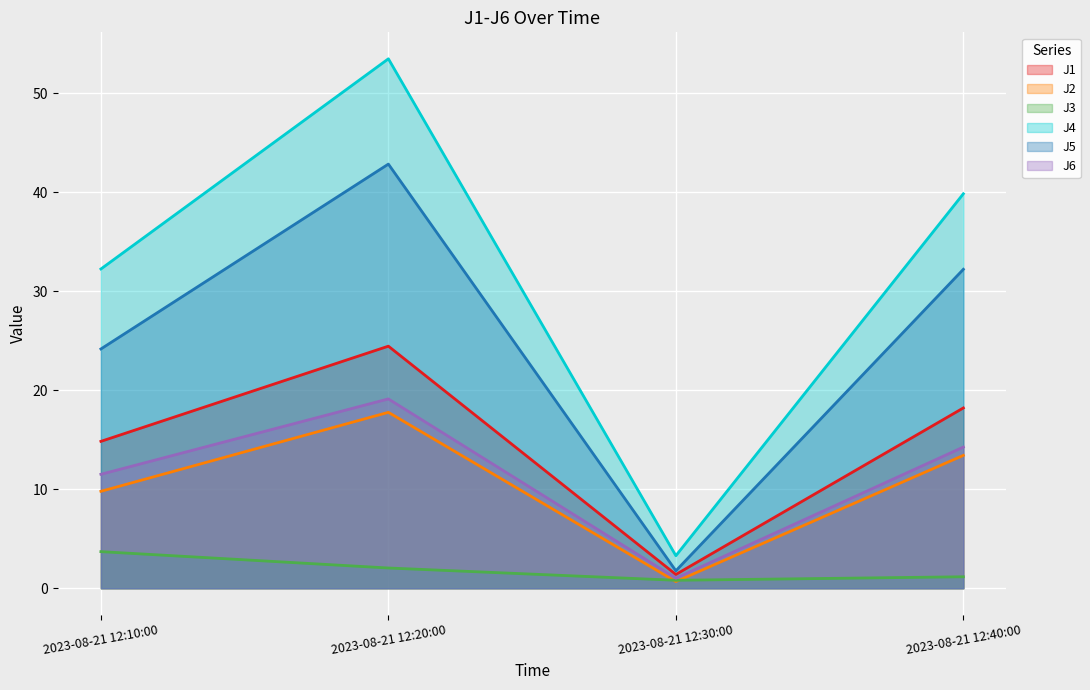

True or false: J3 has more than 0 points higher than both neighbors.

False